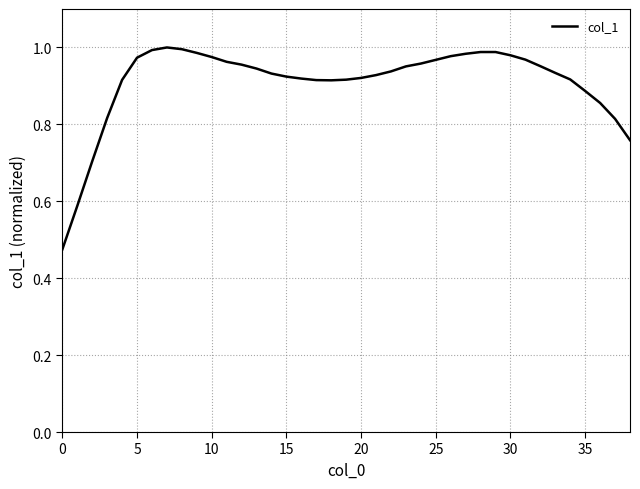

What is the value of the 30th point from the left?

1.0